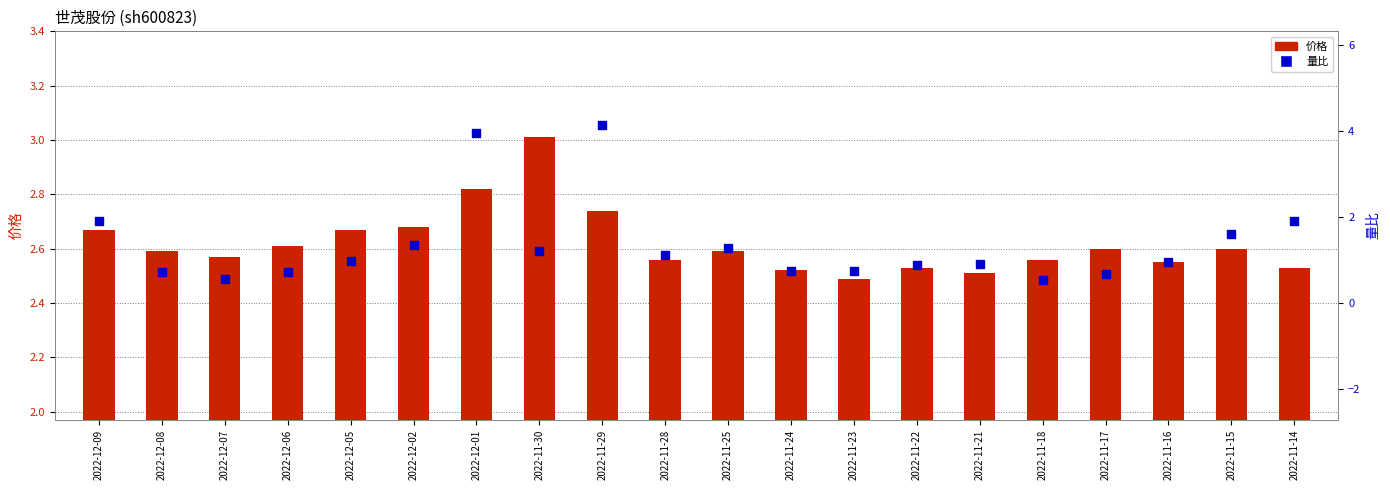

At how many categories does at least one series exceed 1?

20